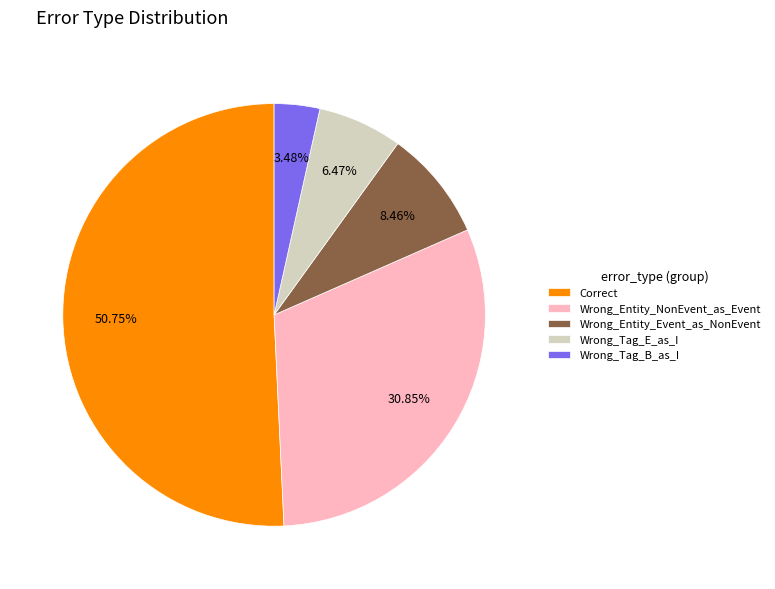

Does any single category account for the majority?

Yes